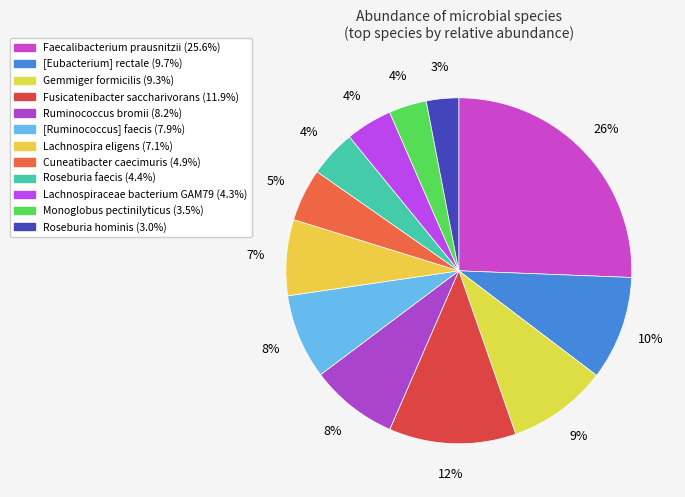

Is Cuneatibacter caecimuris the majority of the pie?

No